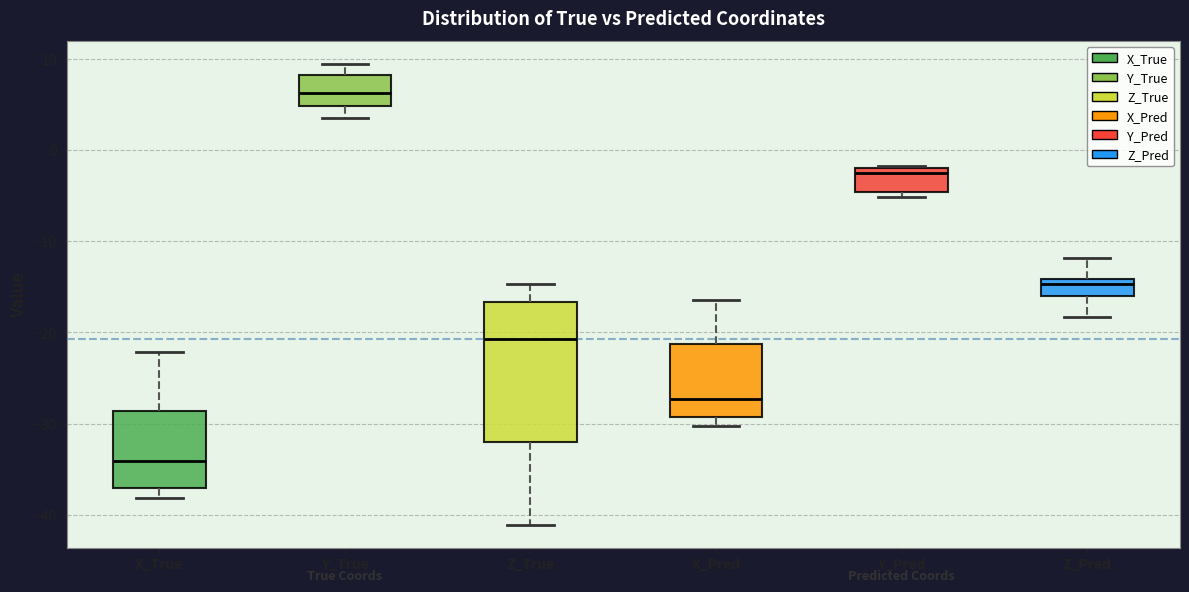

Comparing the boxes themselves (not the whiskers), which one is the tallest?

Z_True